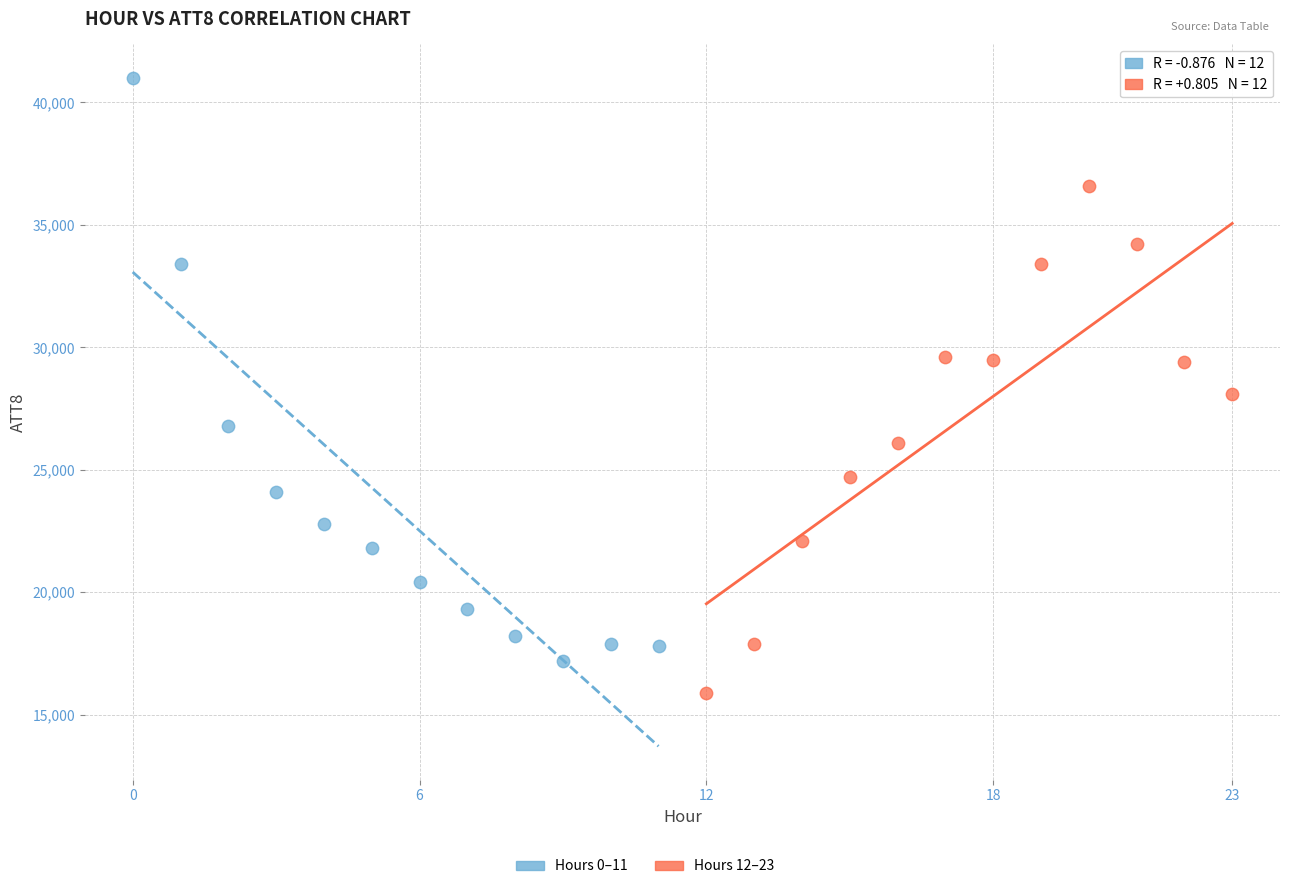

Which series contains the highest Y value?

Hours 0–11